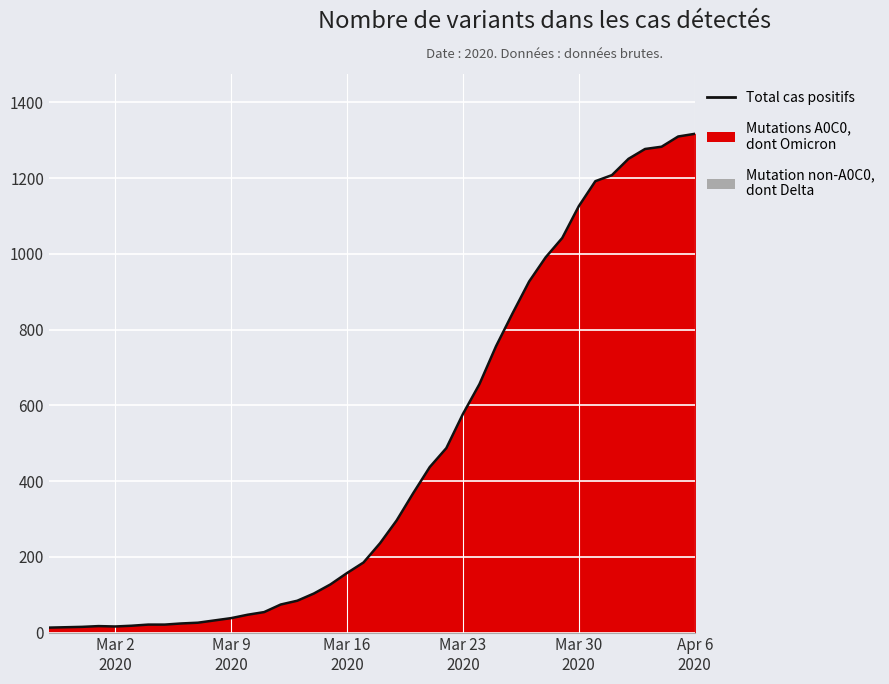

What is the difference between the maximum and minimum values?

1304